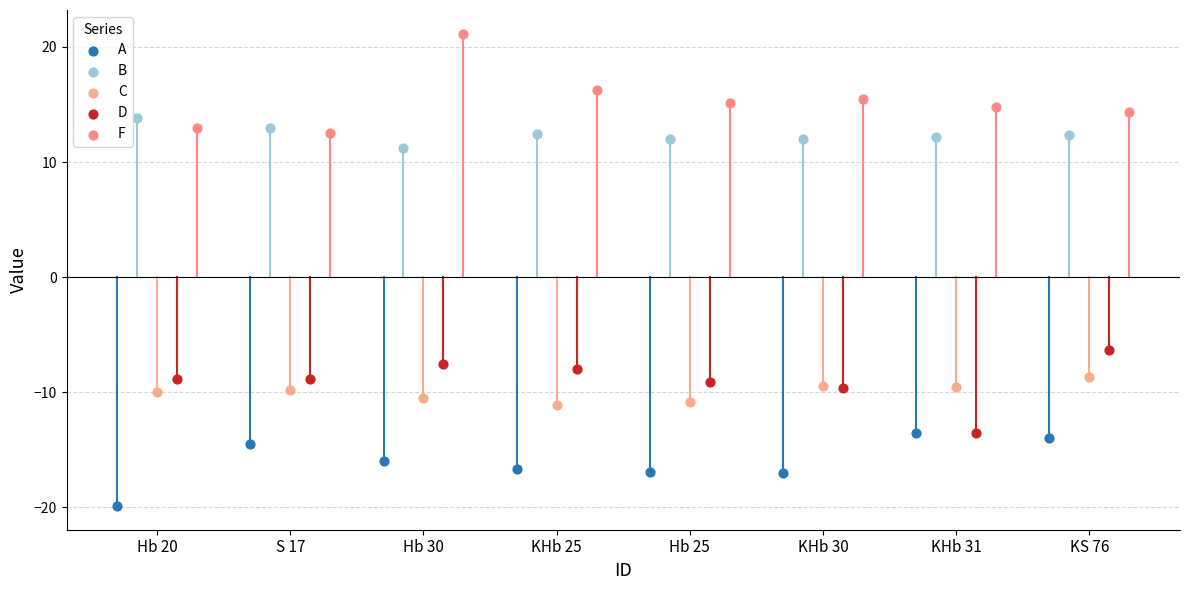

Which series reaches the minimum Y coordinate?

A